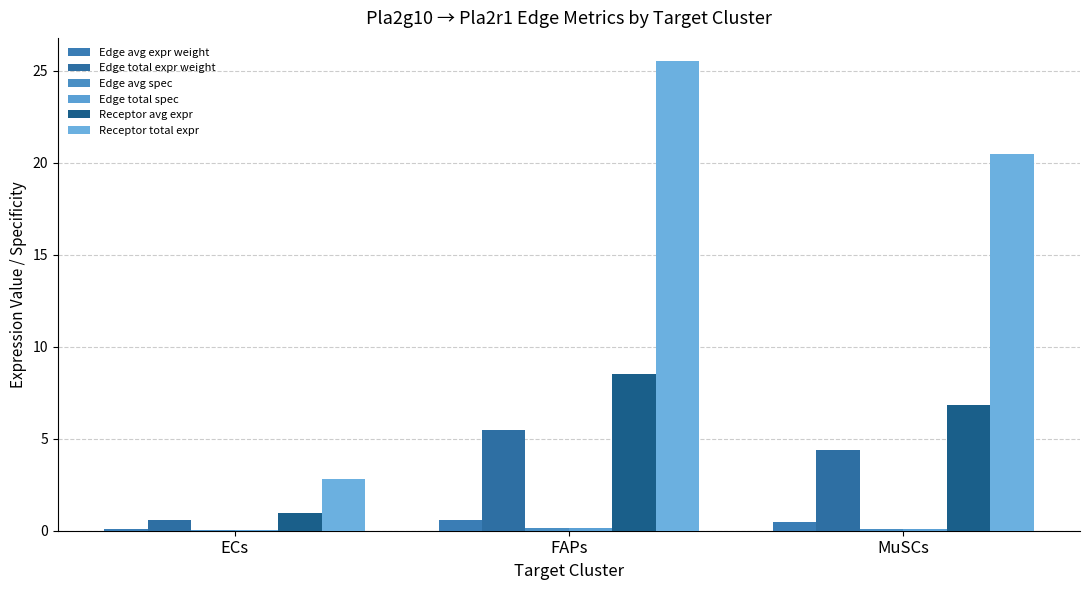

What is the sum of all Edge avg expr weight values?

1.2